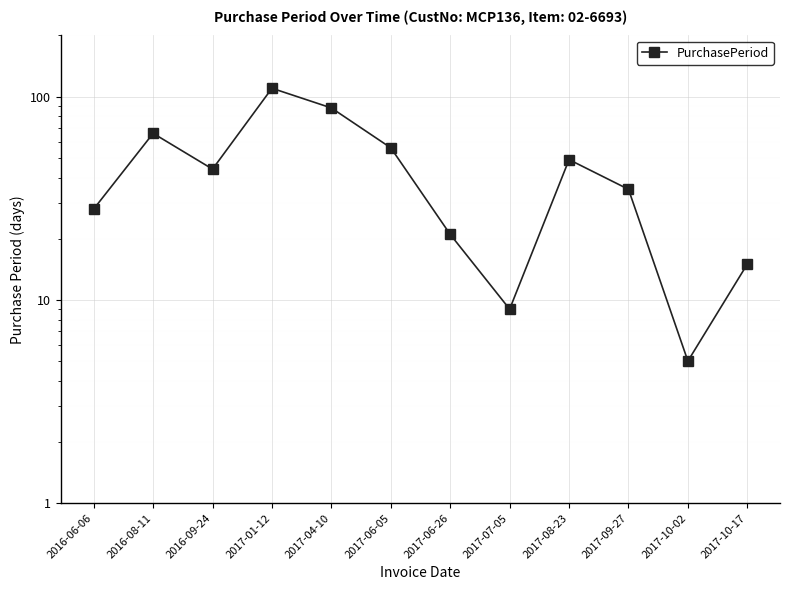

How many data points are less than 44?

6